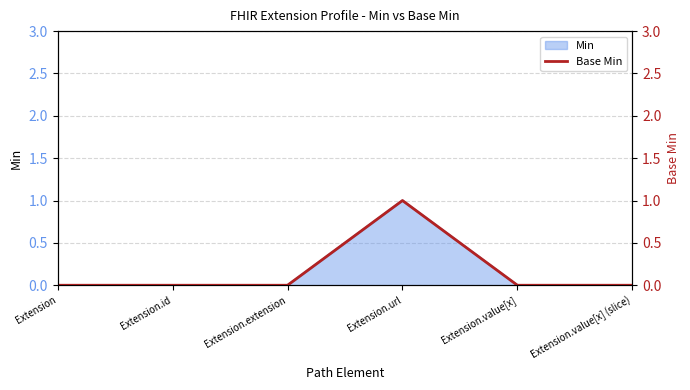

Is it true that the value at Extension.value[x] (slice) is 0?

True